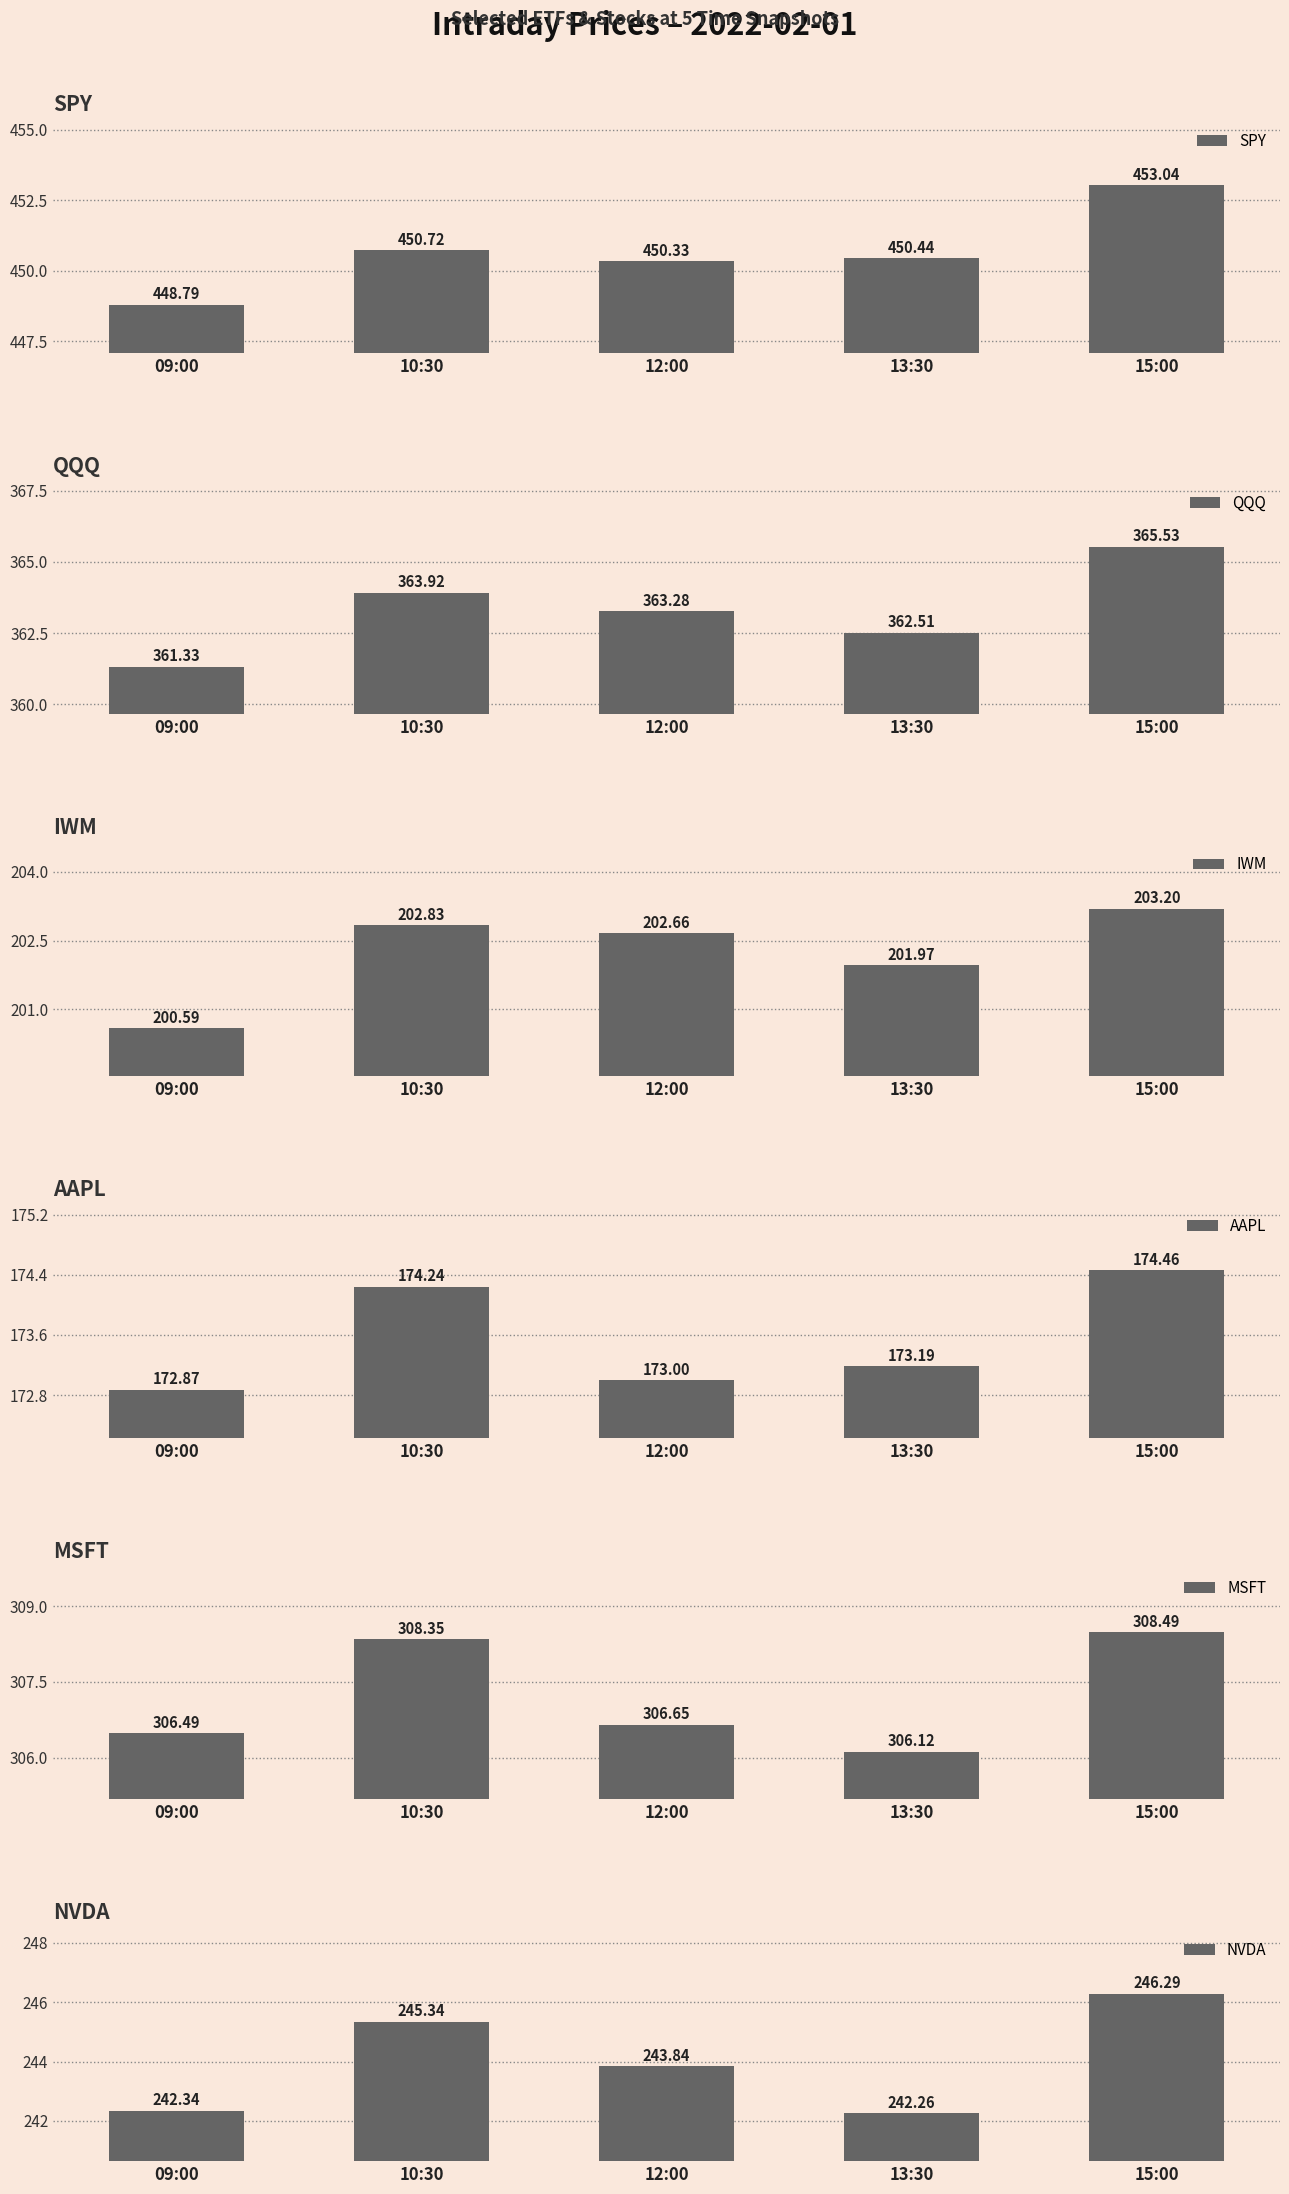

How many bars are there in total?

30